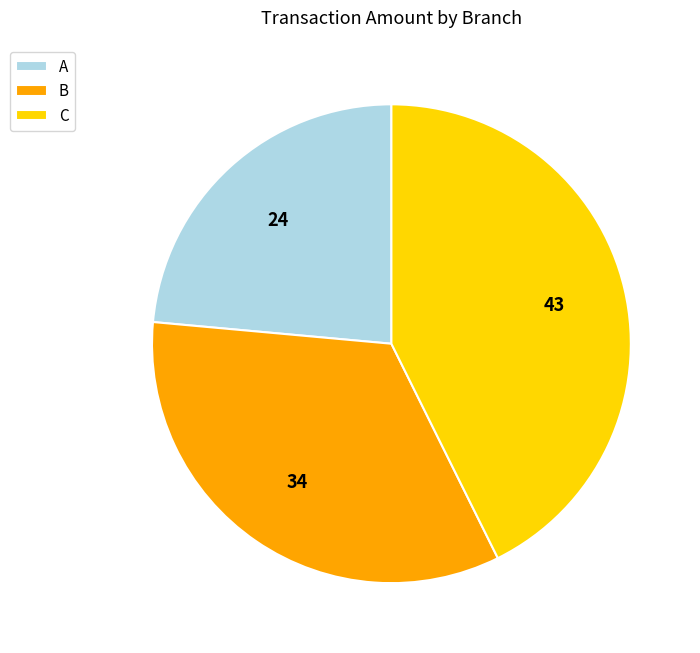

True or false: A accounts for 24% of the total.

True